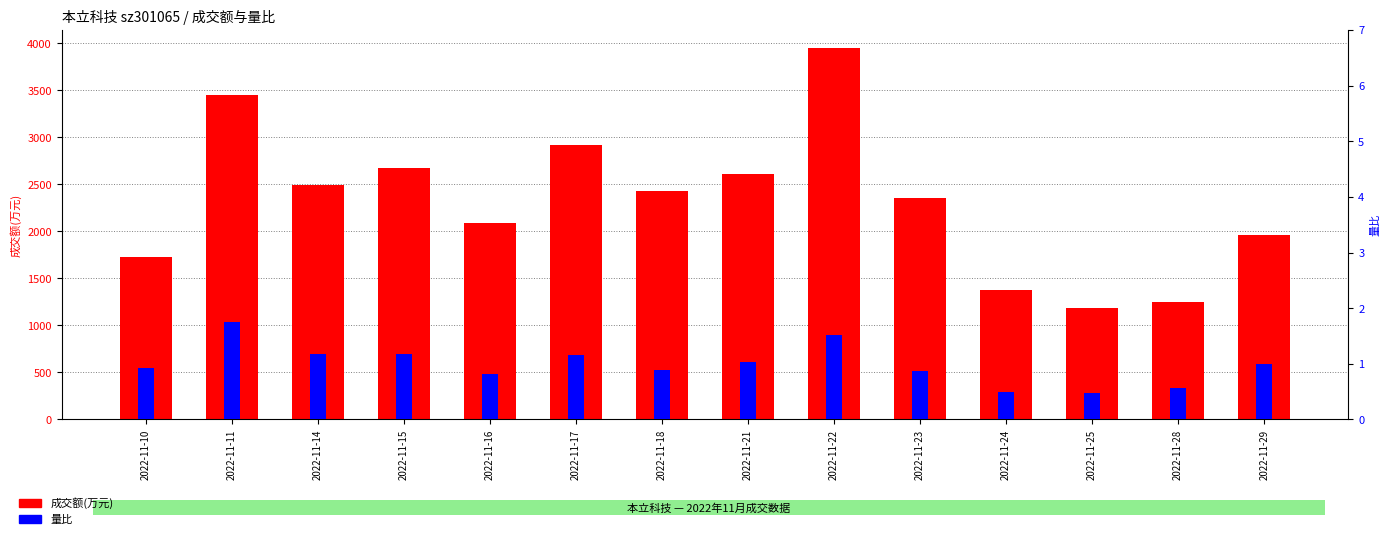

What is the sum of all 成交额(万元) values?

32468.0